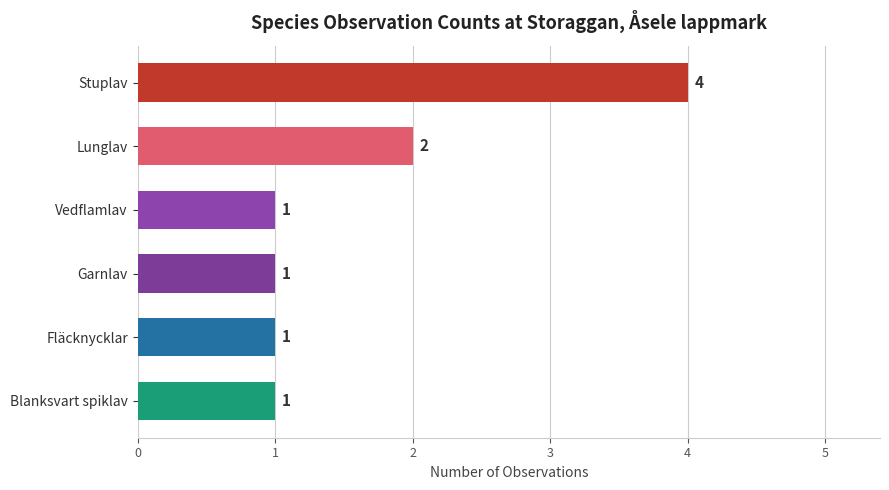

What is the greatest value displayed?

4